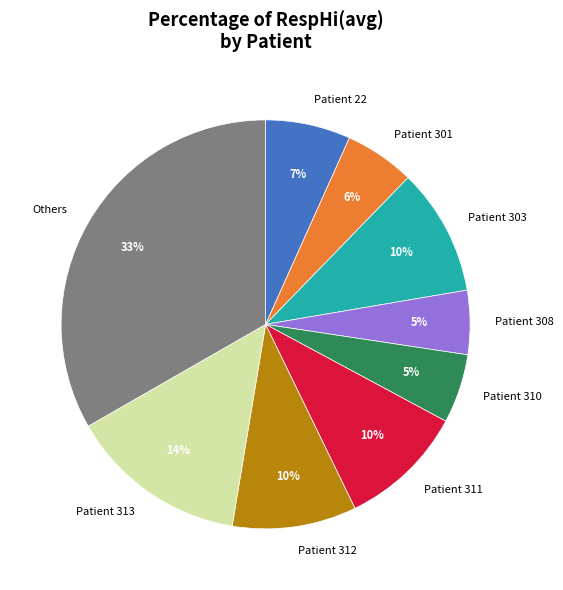

To the nearest percent, what percentage of the pie is Patient 312?

10%